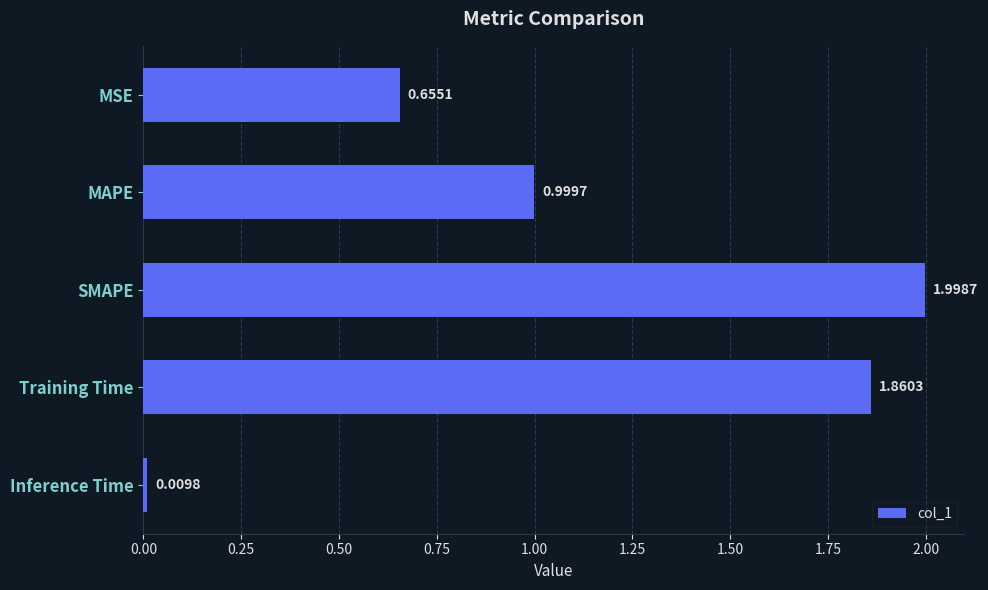

What is the change in value from MAPE to Inference Time?

-1.0